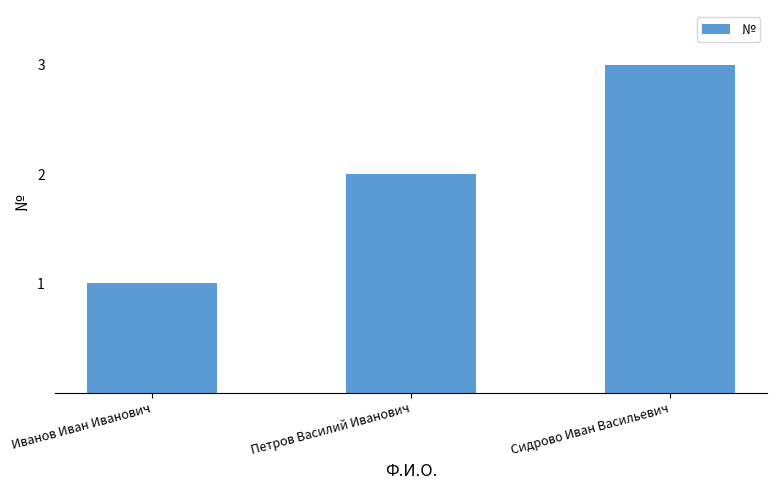

How many values are below 2?

1